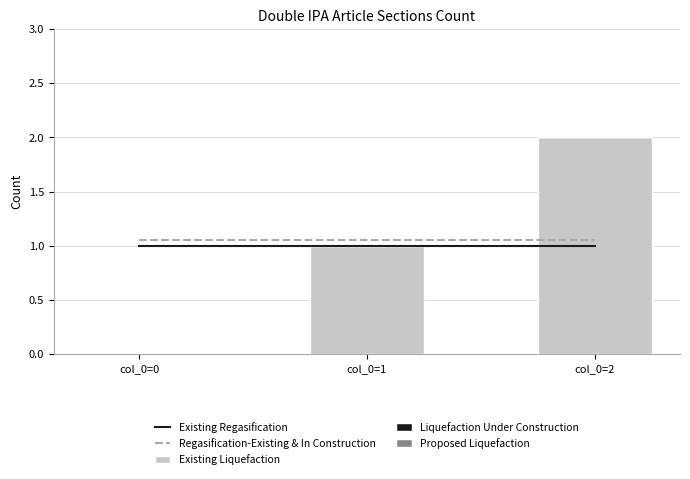

The Existing Liquefaction series shows 1 at col_0=0. True or false?

False